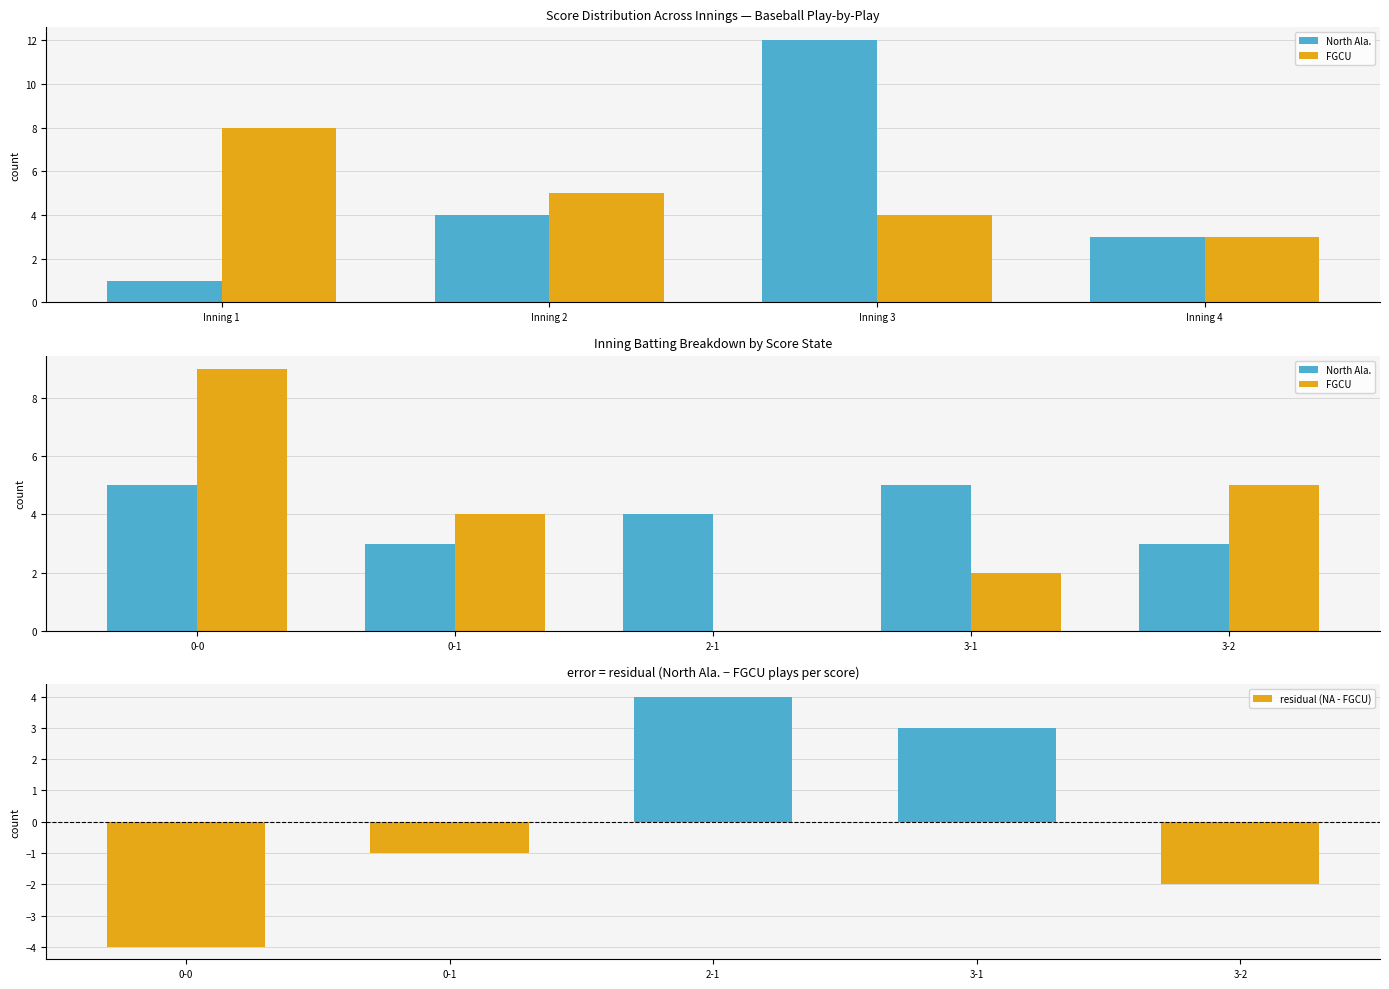

What is the minimum value for residual (NA - FGCU)?

-4